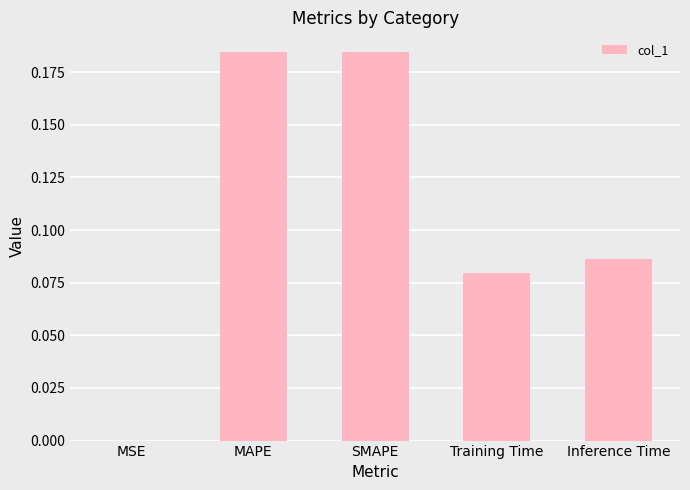

The chart shows a value of 0.0 at Training Time. True or false?

False